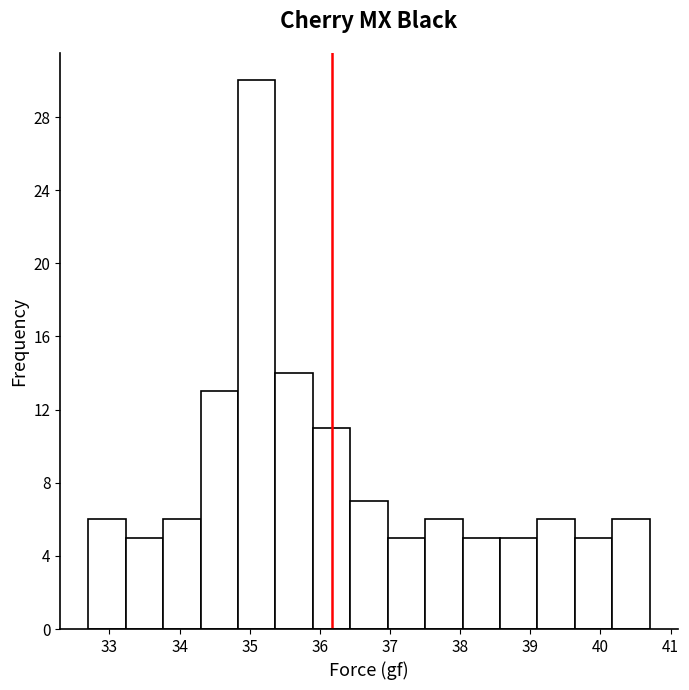

How tall is the bar that spans 35.4 to 35.9 on the x-axis? Neither the bar edges nor the heights are printed on the chart, so give them approximately, as read against the axes.

14